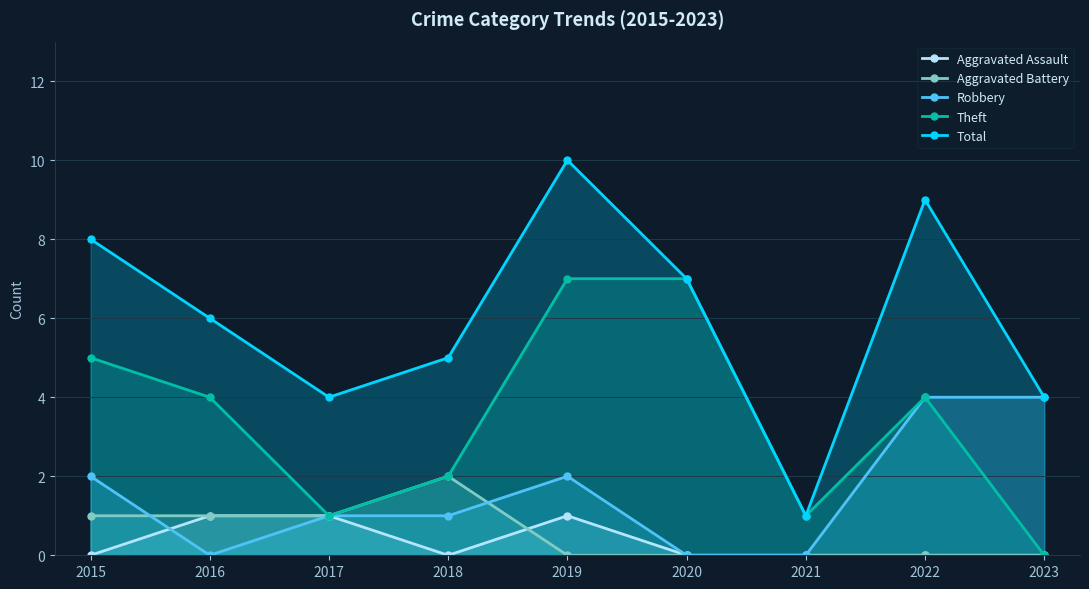

How many Robbery values are between 0 and 2?

7